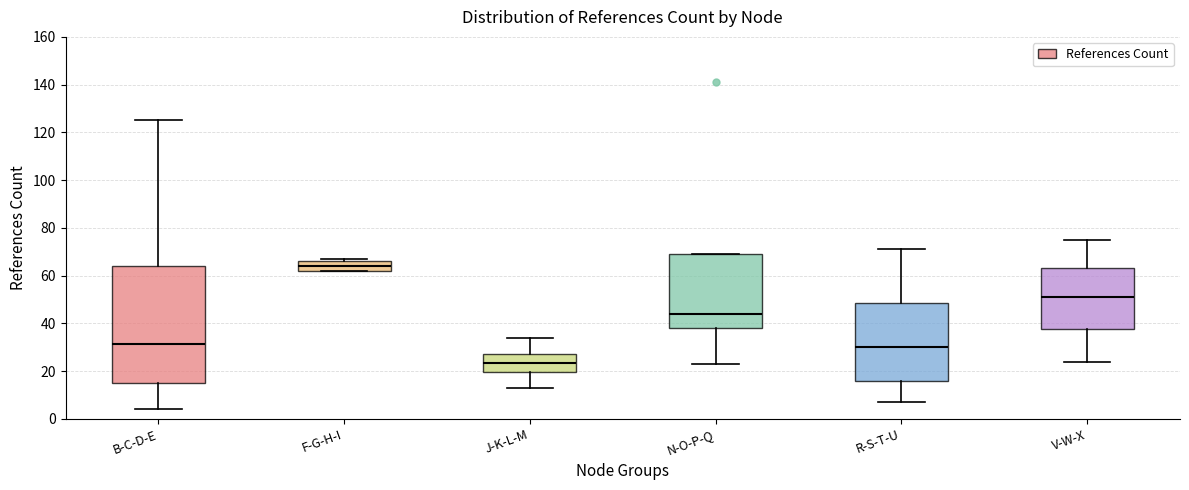

Where is the lower edge of the box for R-S-T-U on the y-axis? The values are not printed on the chart, so give them approximately, as read against the axis.

16